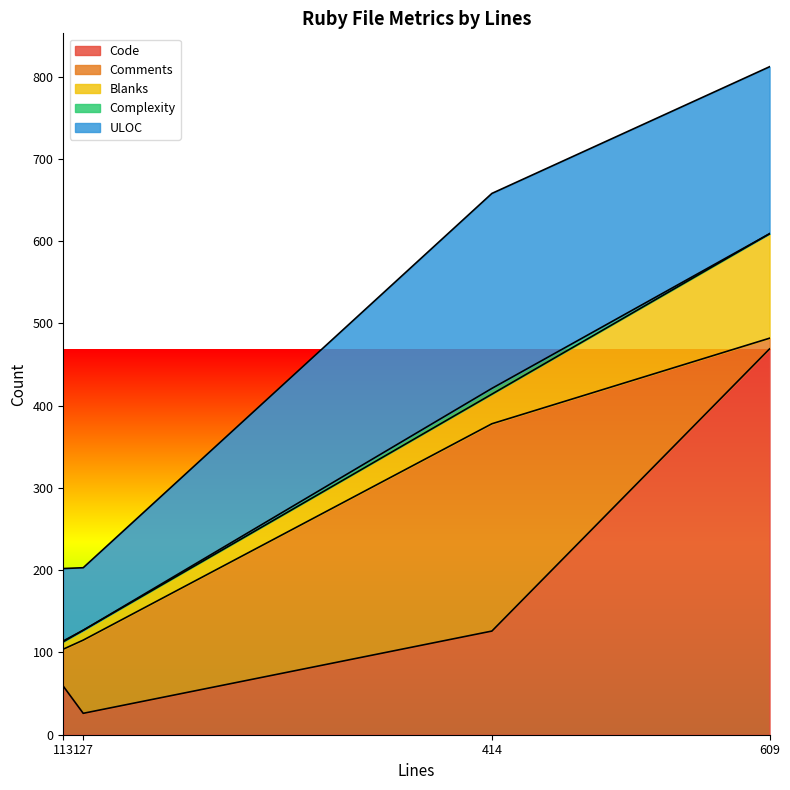

Which series has the widest spread of values?

Code